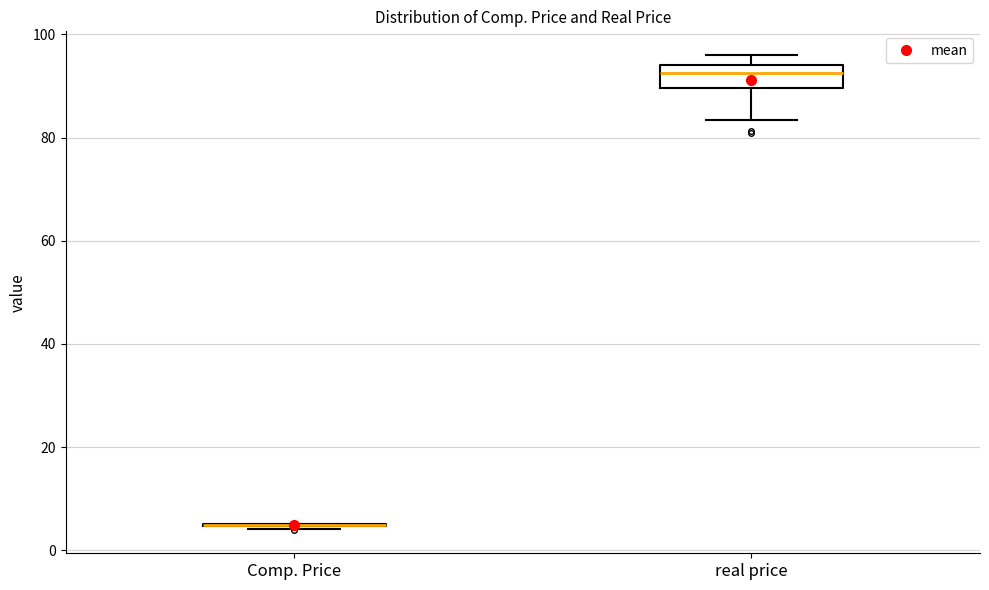

Where is the lower edge of the box for real price on the y-axis? The values are not printed on the chart, so give them approximately, as read against the axis.

90